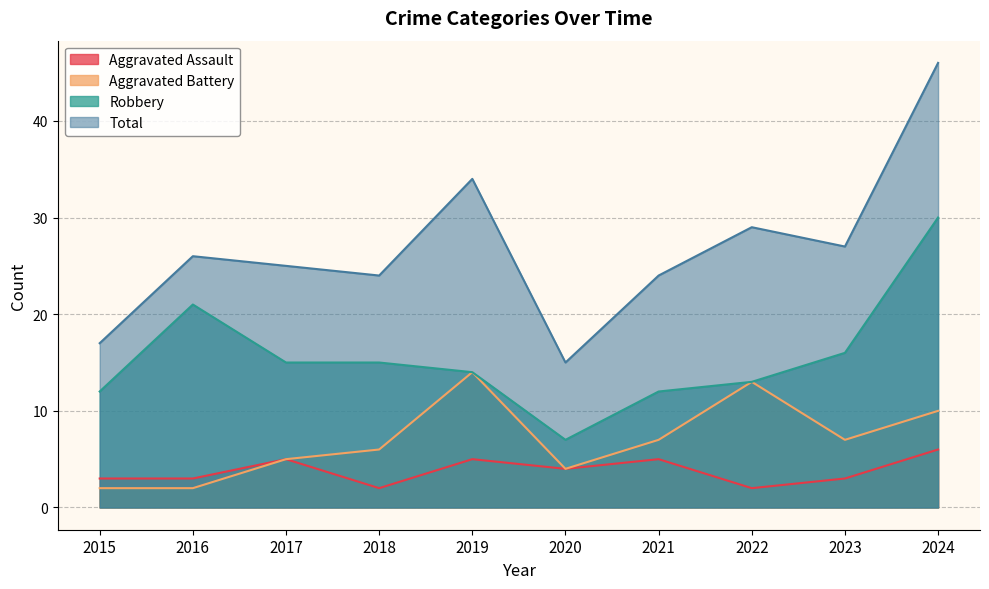

What is the smallest value displayed?

2